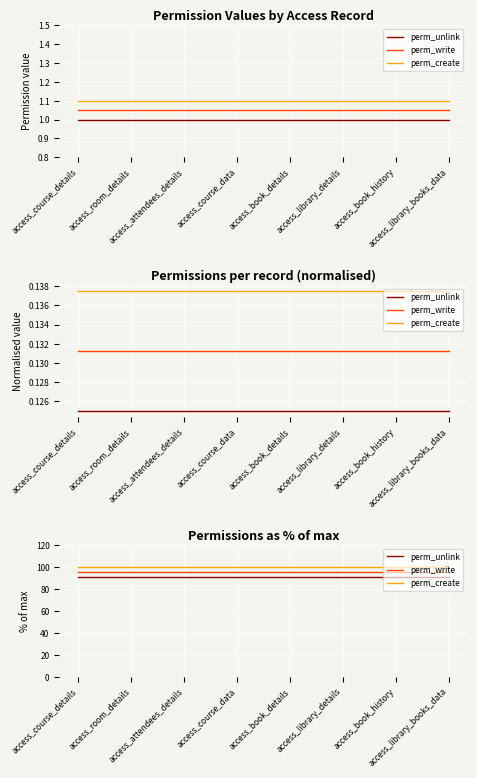

True or false: perm_unlink and perm_write cross at least once.

False